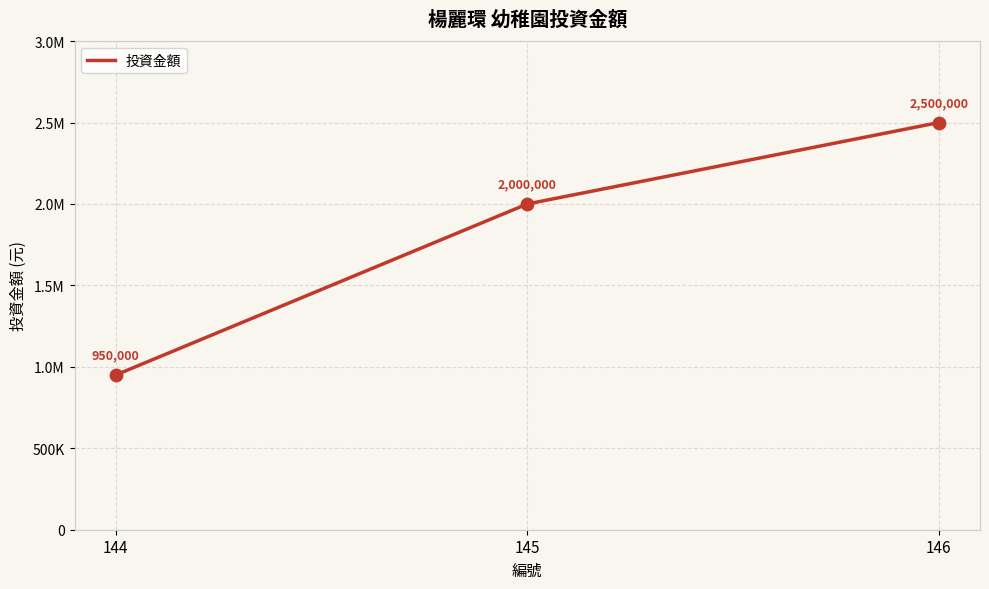

What is the change in value from 145 to 146?

+500000